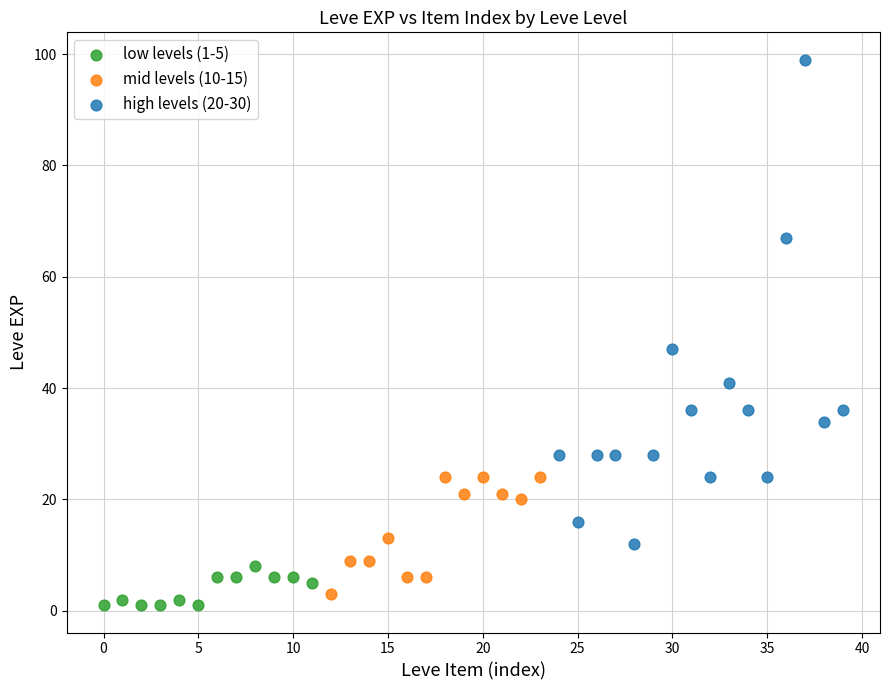

Which series has the largest Y range (max minus min)?

high levels (20-30)